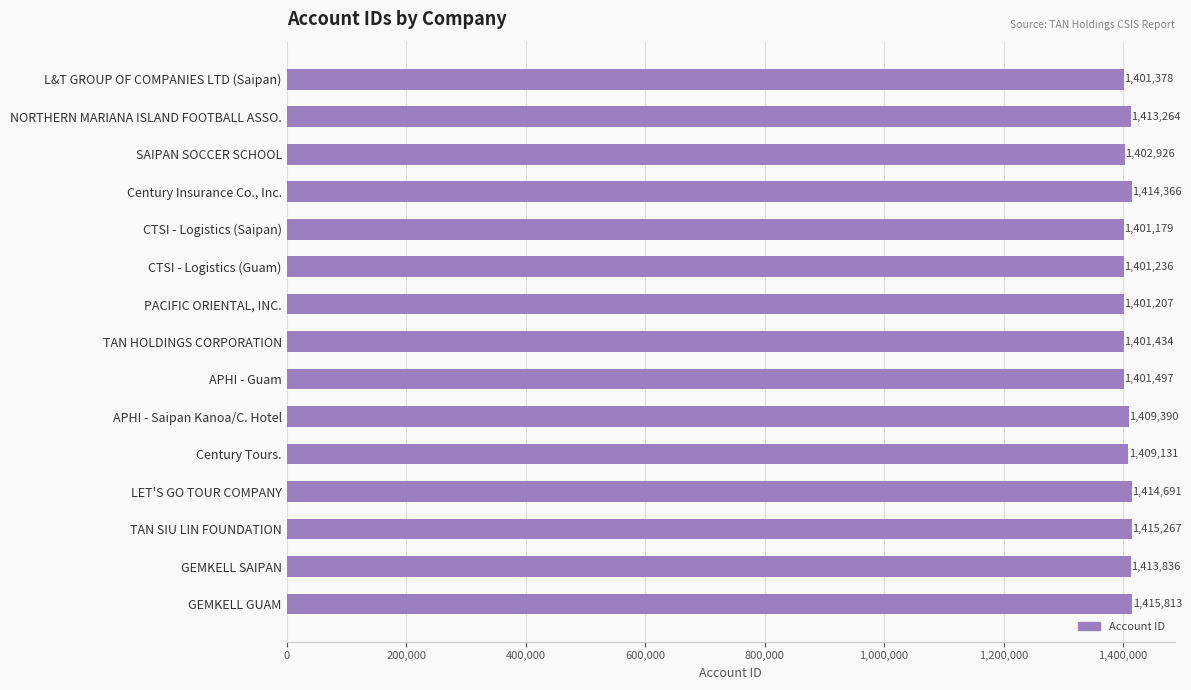

What is the ratio of the value at CTSI - Logistics (Guam) to the value at PACIFIC ORIENTAL, INC.?

1.0